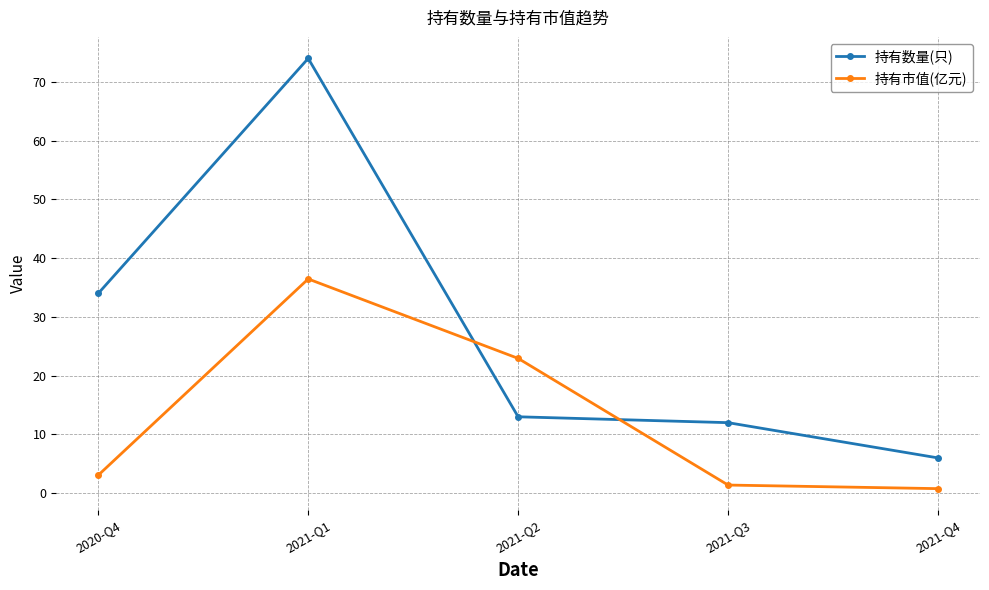

How many data points in 持有市值(亿元) are above 3?

3